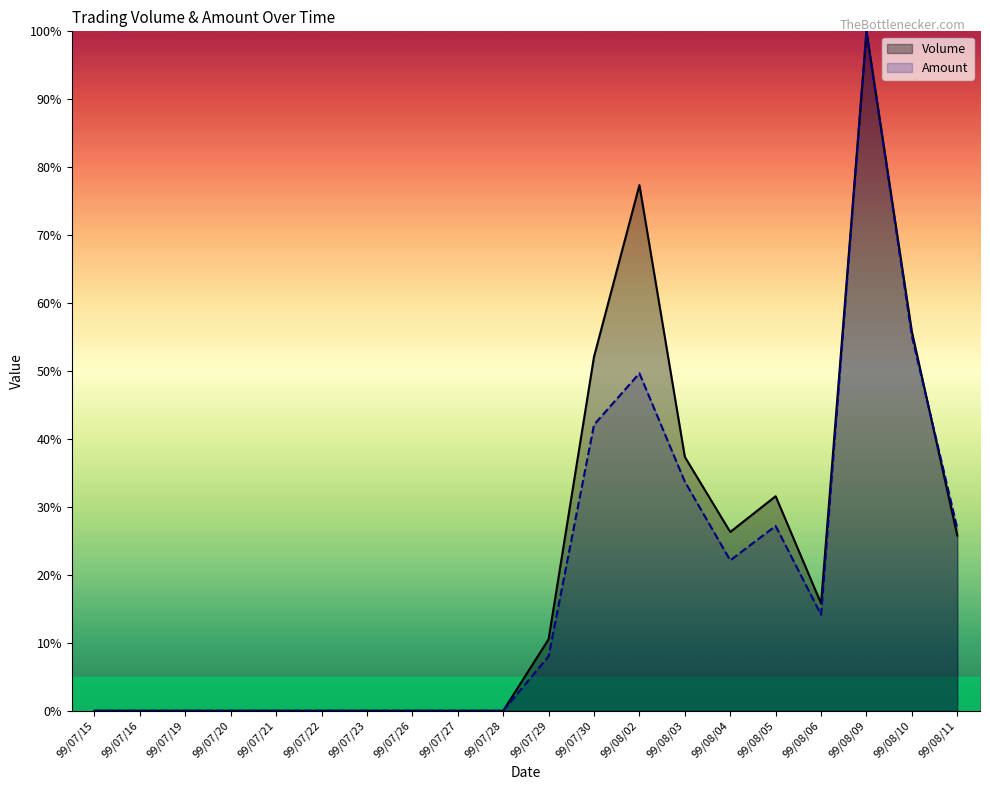

Count the number of data series in this chart.

2